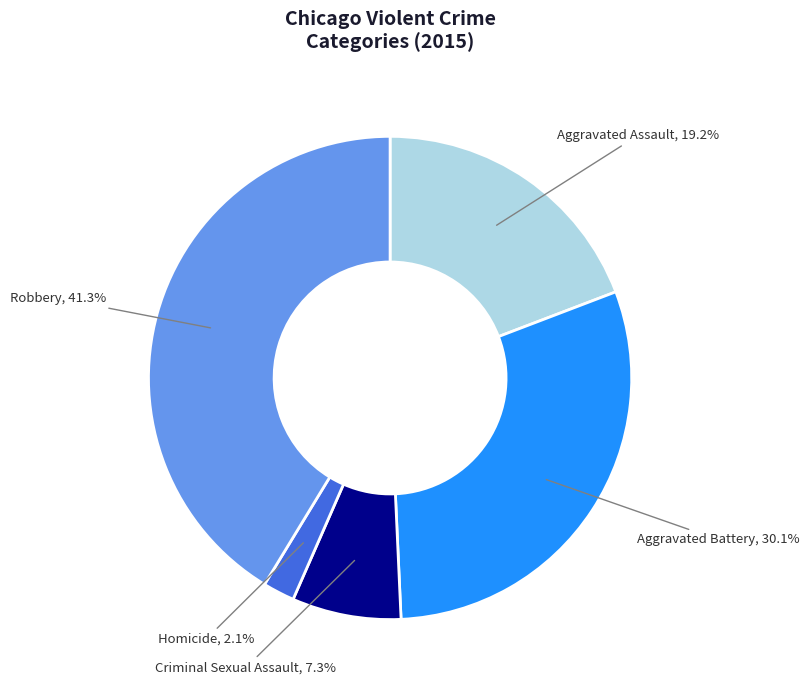

Which slice is the largest?

Robbery